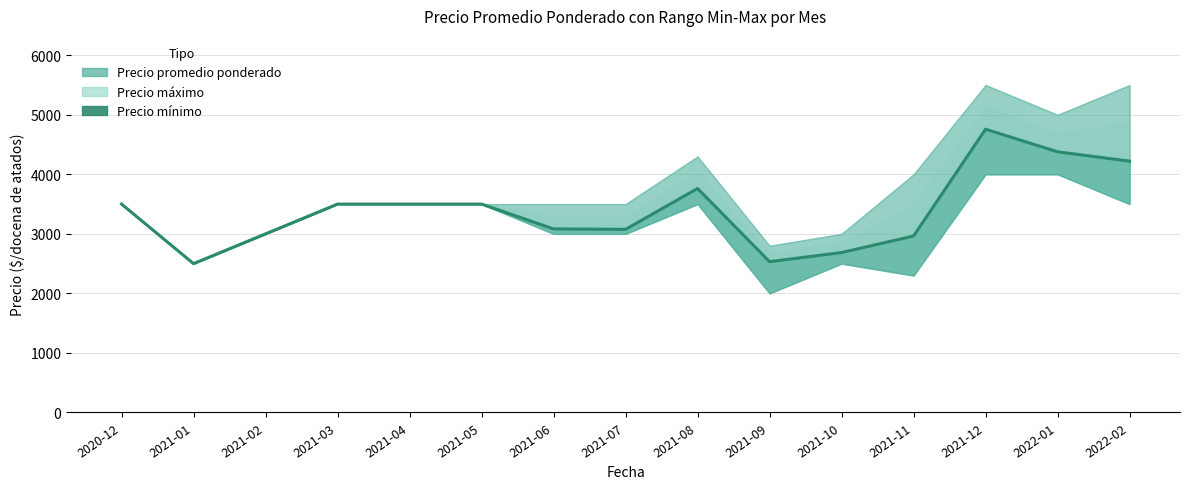

Which category has the lowest value across all series?

2021-01